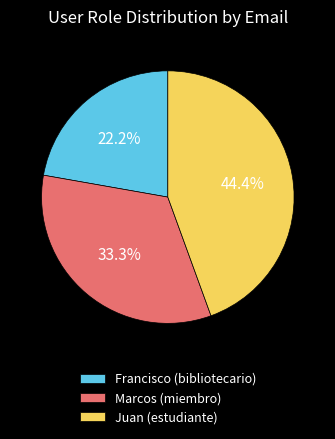

How many slices are in this pie chart?

3